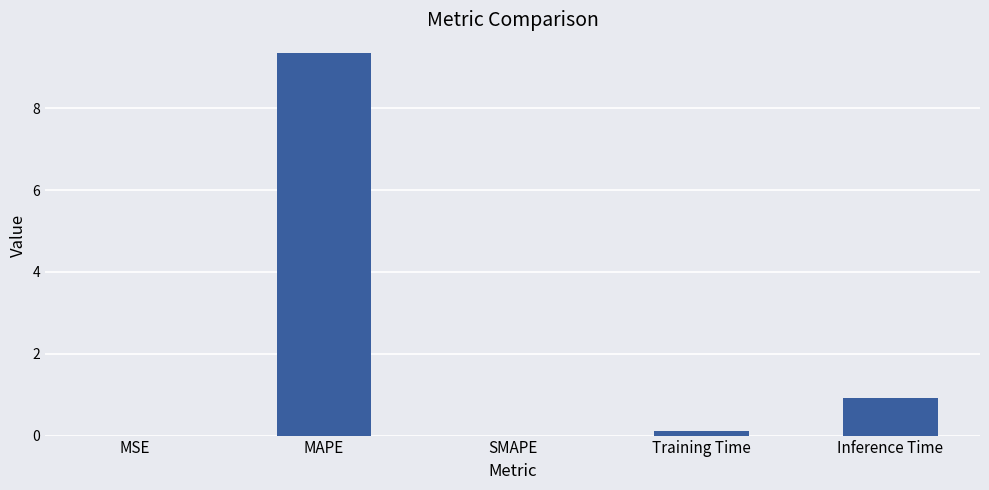

What is the change in value from MAPE to SMAPE?

-9.3